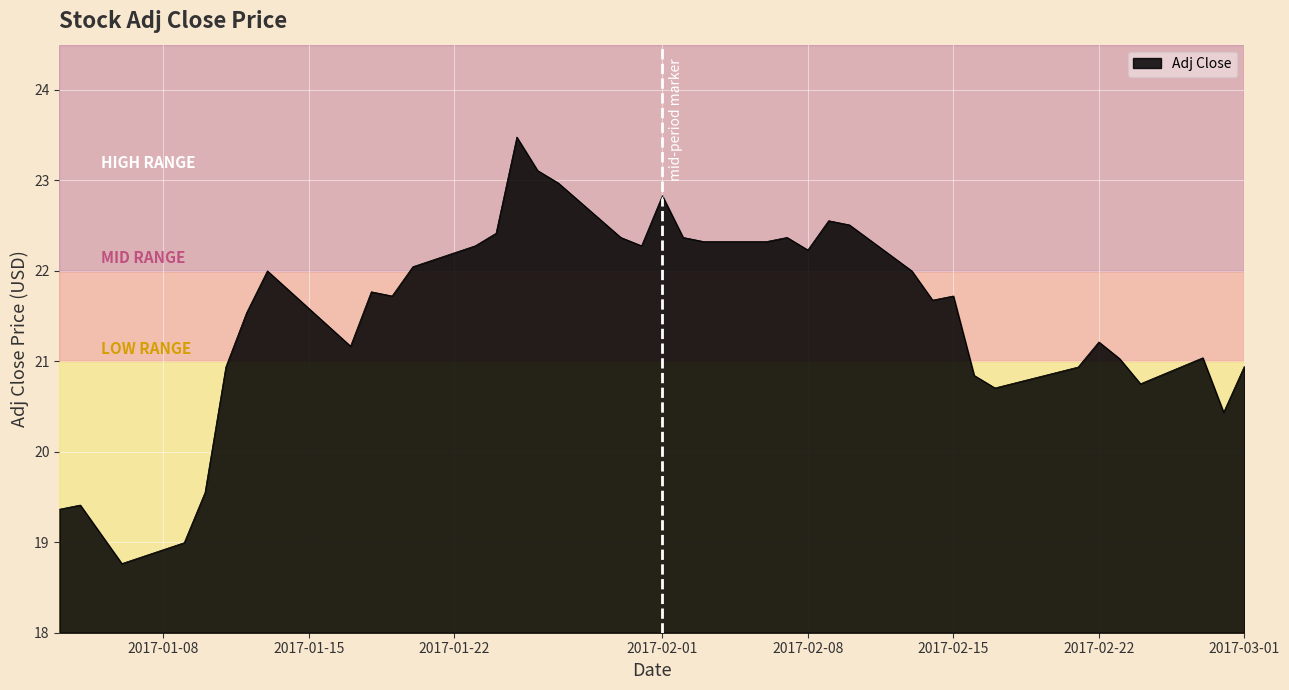

What is the maximum value shown in the chart?

23.5